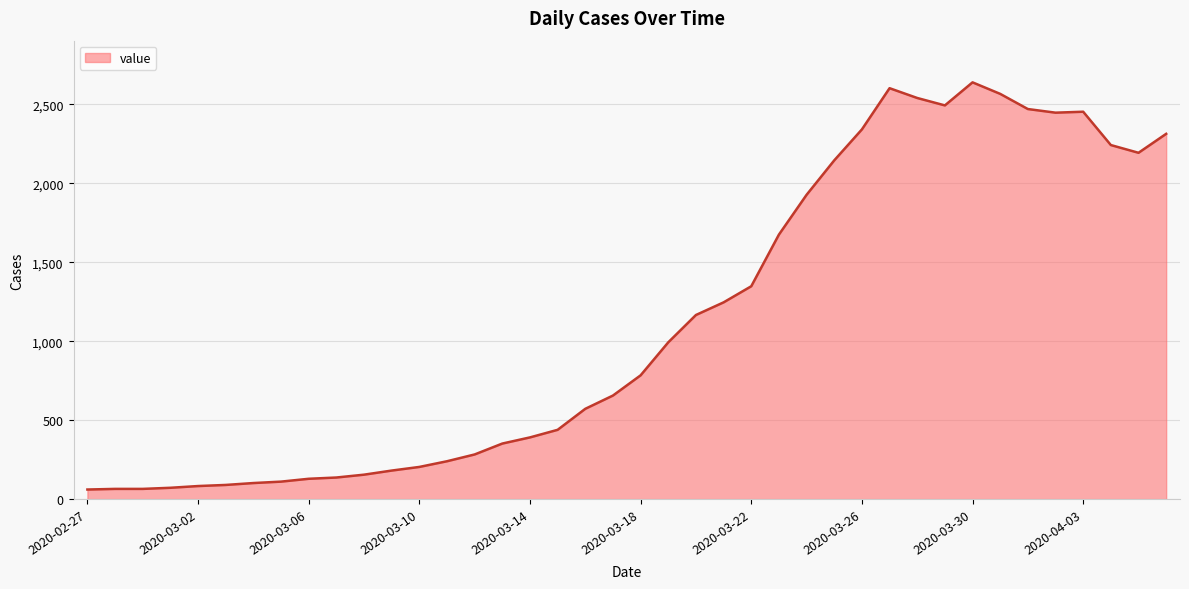

What is the maximum value shown in the chart?

2639